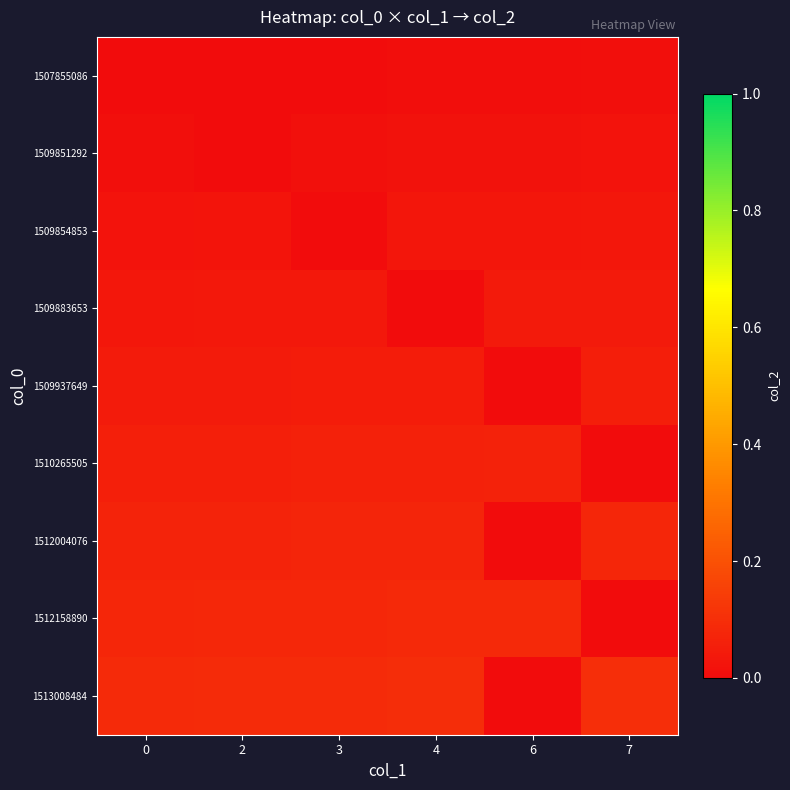

Which series has the largest total across all categories?

1513008484